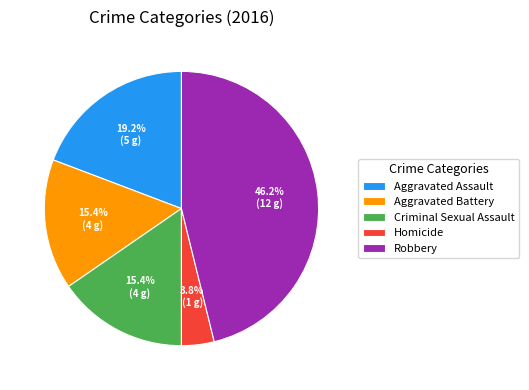

Is there any slice that represents more than half of the pie?

No